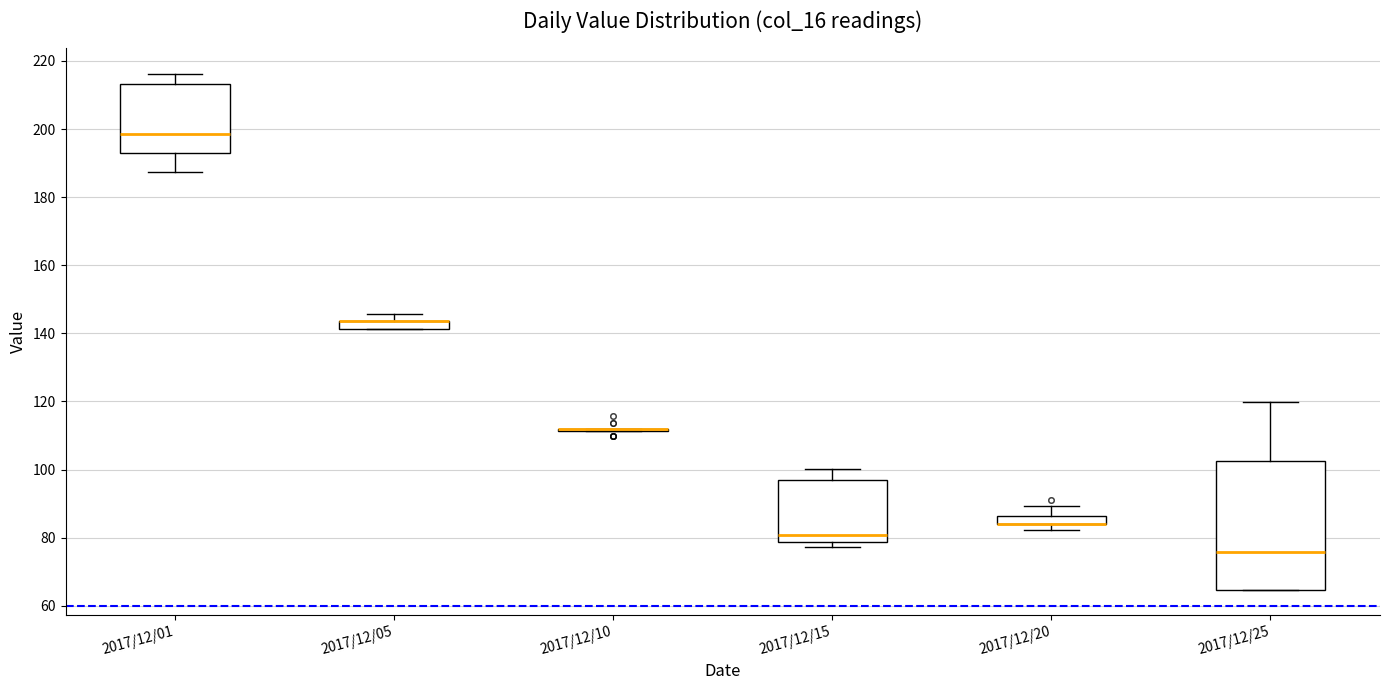

Comparing the boxes themselves (not the whiskers), which one is the tallest?

2017/12/25